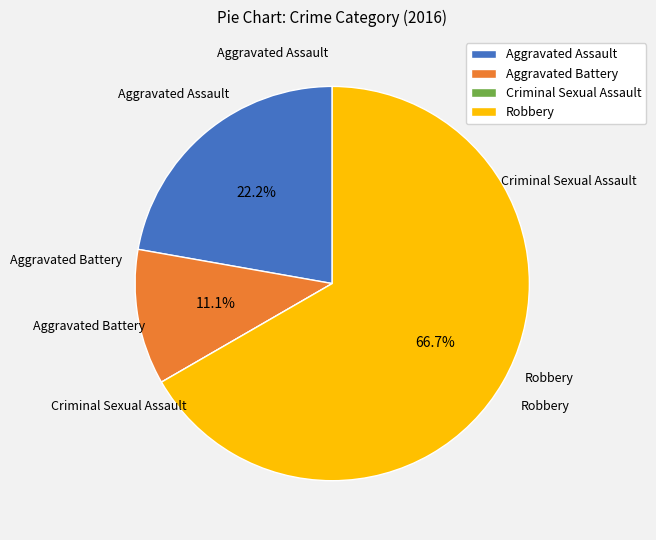

Which has a higher value, Robbery or Aggravated Battery?

Robbery